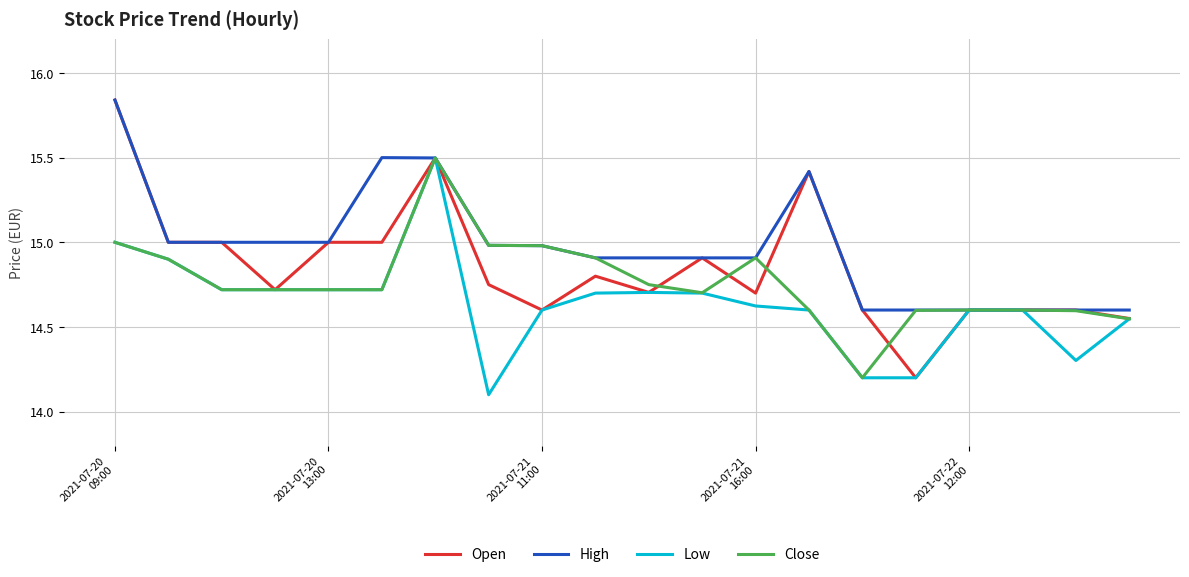

Which series has the widest spread of values?

Open